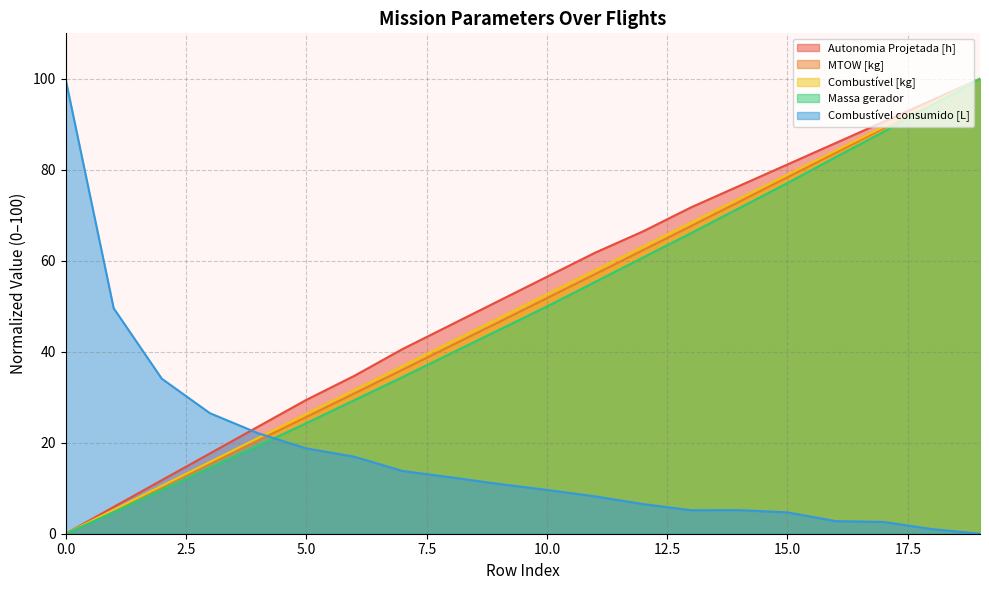

How many times do MTOW [kg] and Combustível consumido [L] cross each other?

1